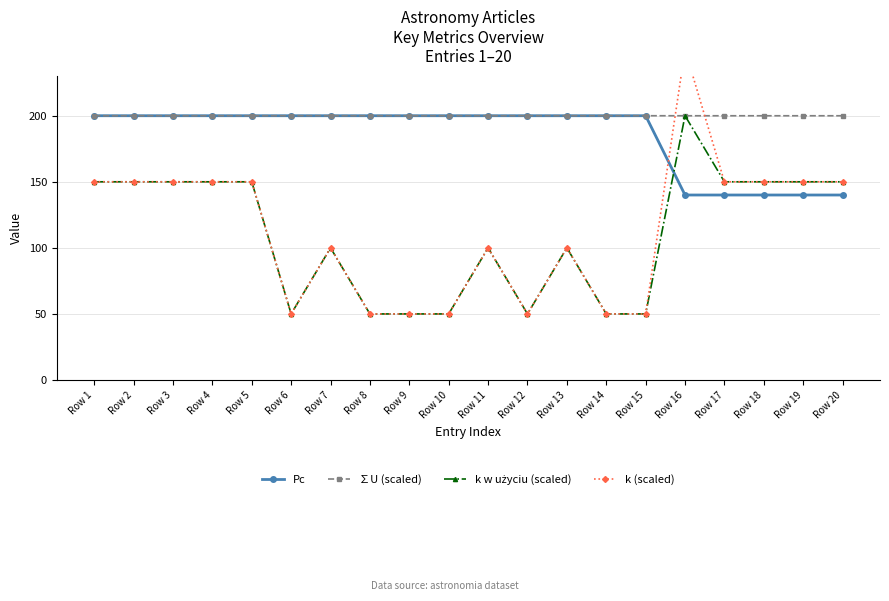

Reading left to right, extract all data points from this chart.

Pc: 200.0	200.0	200.0	200.0	200.0	200.0	200.0	200.0	200.0	200.0	200.0	200.0	200.0	200.0	200.0	140.0	140.0	140.0	140.0	140.0
∑U (scaled): 200.0	200.0	200.0	200.0	200.0	200.0	200.0	200.0	200.0	200.0	200.0	200.0	200.0	200.0	200.0	200.0	200.0	200.0	200.0	200.0
k w użyciu (scaled): 150.0	150.0	150.0	150.0	150.0	50.0	100.0	50.0	50.0	50.0	100.0	50.0	100.0	50.0	50.0	200.0	150.0	150.0	150.0	150.0
k (scaled): 150.0	150.0	150.0	150.0	150.0	50.0	100.0	50.0	50.0	50.0	100.0	50.0	100.0	50.0	50.0	250.0	150.0	150.0	150.0	150.0